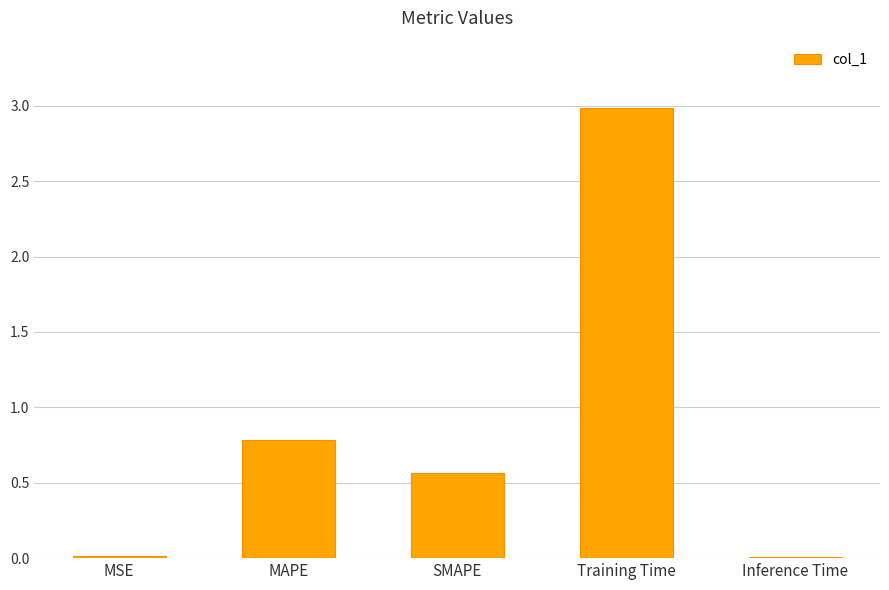

Does the chart contain stacked bars?

No